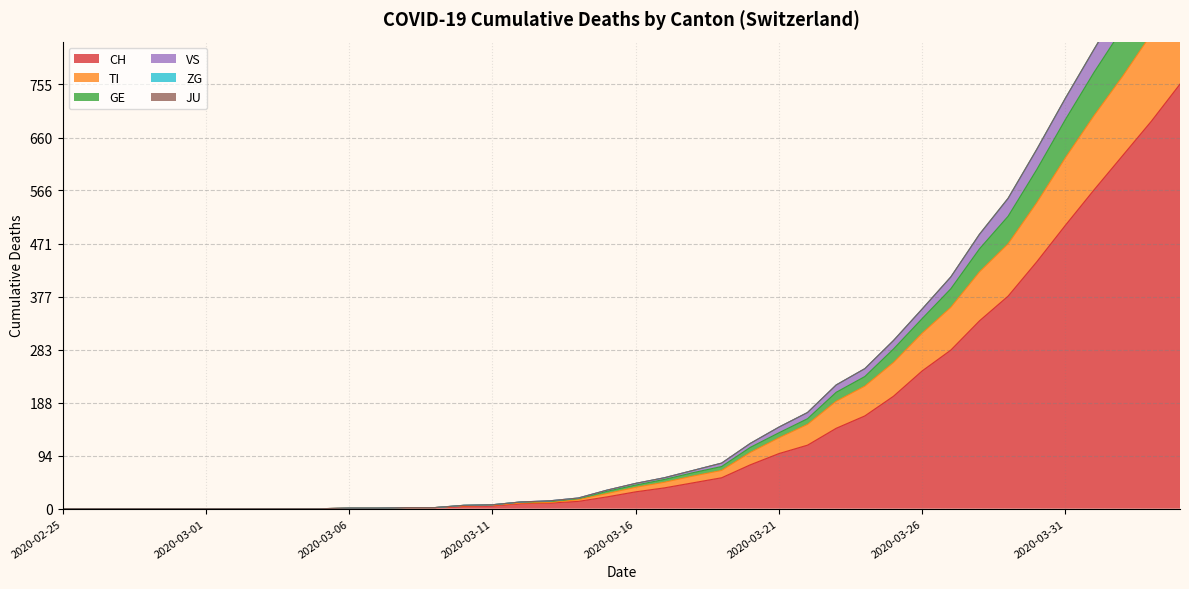

Rank the categories by VS value from highest to lowest.

2020-04-04, 2020-04-03, 2020-04-02, 2020-04-01, 2020-03-31, 2020-03-30, 2020-03-29, 2020-03-28, 2020-03-27, 2020-03-26, 2020-03-25, 2020-03-24, 2020-03-23, 2020-03-22, 2020-03-21, 2020-03-20, 2020-03-19, 2020-03-18, 2020-03-17, 2020-03-16, 2020-03-15, 2020-03-14, 2020-03-13, 2020-03-12, 2020-03-11, 2020-03-10, 2020-03-08, 2020-03-09, 2020-03-06, 2020-03-07, 2020-02-25, 2020-02-26, 2020-02-27, 2020-02-28, 2020-02-29, 2020-03-01, 2020-03-02, 2020-03-03, 2020-03-04, 2020-03-05